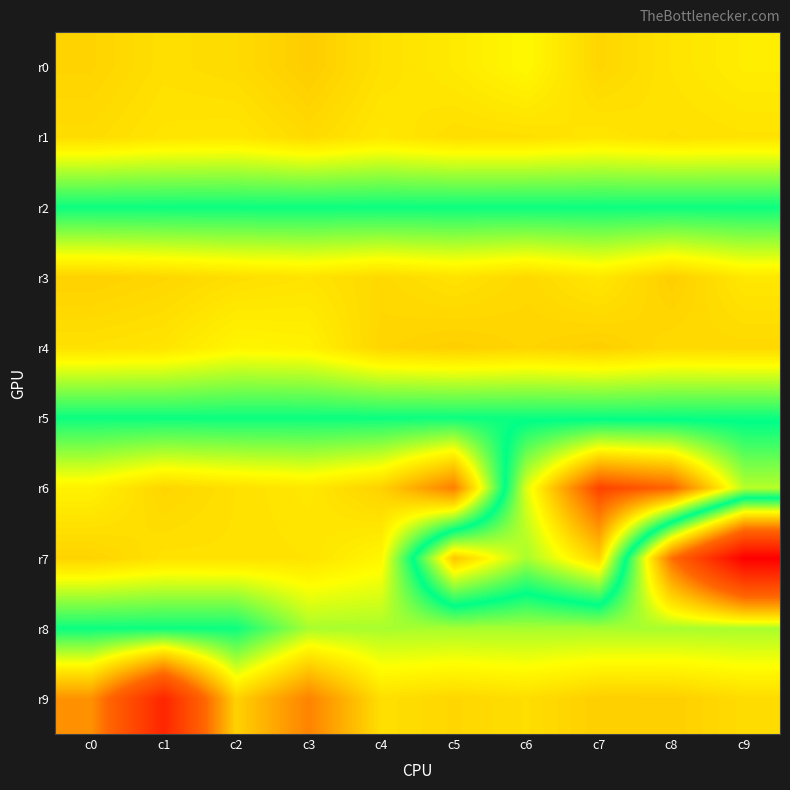

Reading left to right, what are all the values shown in this chart?

r0: c0=-0.2	c1=-0.0	c2=-0.1	c3=-0.3	c4=0.0	c5=0.2	c6=0.4	c7=-0.1	c8=0.1	c9=0.2
r1: c0=-0.0	c1=0.1	c2=0.1	c3=-0.1	c4=0.1	c5=-0.0	c6=-0.0	c7=0.1	c8=0.0	c9=0.0
r2: c0=2.0	c1=2.0	c2=2.0	c3=2.0	c4=2.0	c5=2.0	c6=2.0	c7=2.0	c8=2.0	c9=2.0
r3: c0=-0.2	c1=-0.1	c2=-0.0	c3=0.1	c4=-0.1	c5=0.1	c6=-0.1	c7=0.1	c8=-0.2	c9=0.1
r4: c0=0.0	c1=0.1	c2=0.3	c3=0.3	c4=-0.1	c5=-0.2	c6=-0.1	c7=-0.2	c8=-0.1	c9=-0.1
r5: c0=2.0	c1=2.0	c2=2.0	c3=2.0	c4=2.0	c5=2.0	c6=2.0	c7=2.0	c8=2.0	c9=2.0
r6: c0=0.3	c1=-0.1	c2=0.0	c3=0.1	c4=-0.2	c5=-1.4	c6=3.5	c7=5.9	c8=5.5	c9=3.2
r7: c0=-0.2	c1=0.0	c2=0.0	c3=0.1	c4=0.3	c5=4.4	c6=3.1	c7=4.2	c8=-1.6	c9=-5.0
r8: c0=2.0	c1=2.0	c2=2.0	c3=1.0	c4=1.0	c5=1.0	c6=1.0	c7=1.0	c8=1.0	c9=1.0
r9: c0=-1.1	c1=-3.8	c2=-0.2	c3=-1.3	c4=0.0	c5=-0.1	c6=-0.0	c7=-0.2	c8=-0.2	c9=-0.0